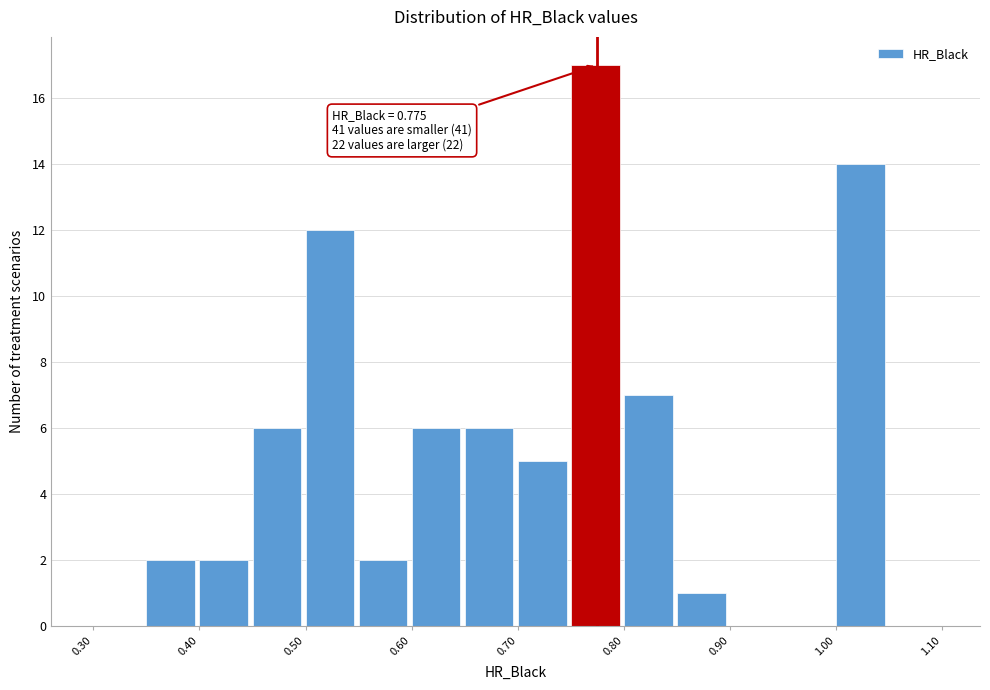

Over which range of the x-axis is the bar tallest?

0.75 to 0.80